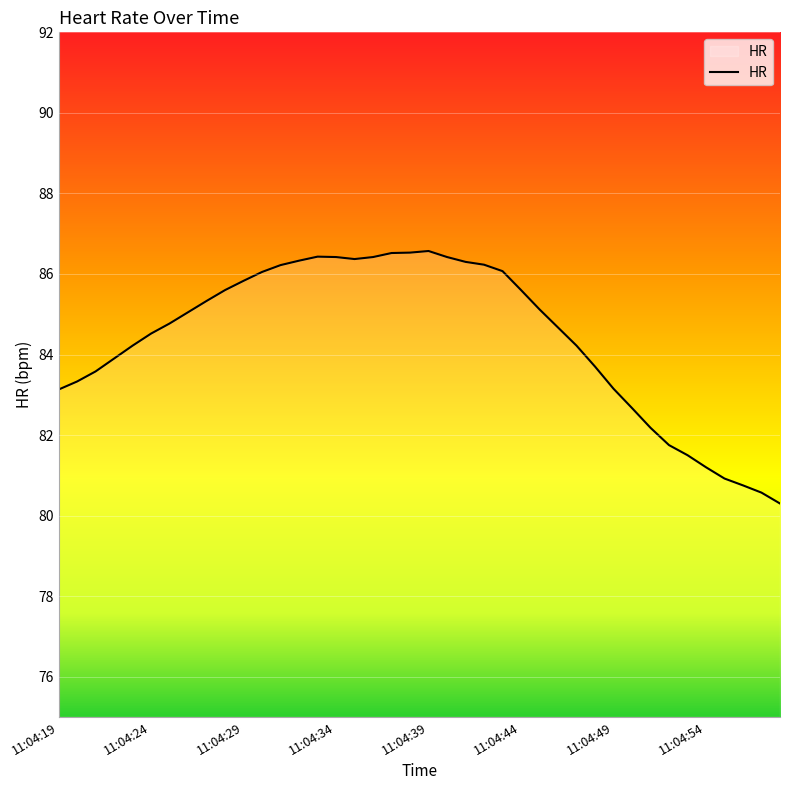

What is the smallest value displayed?

80.3